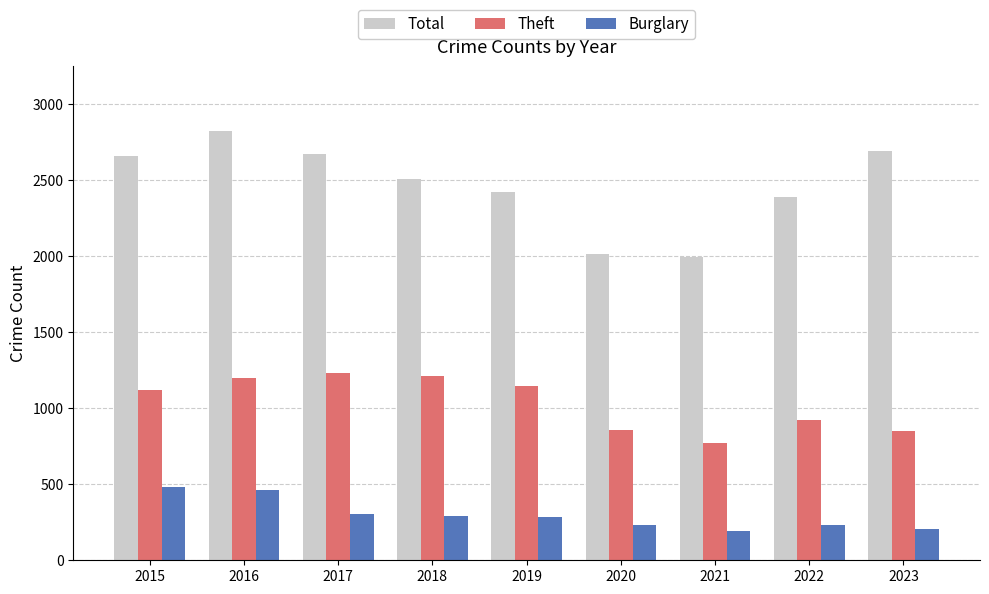

What is the difference between the second highest and second lowest values in the Total series?

677